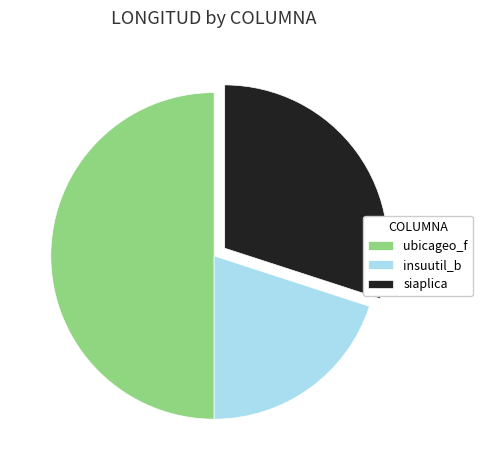

Which slice is the largest?

ubicageo_f